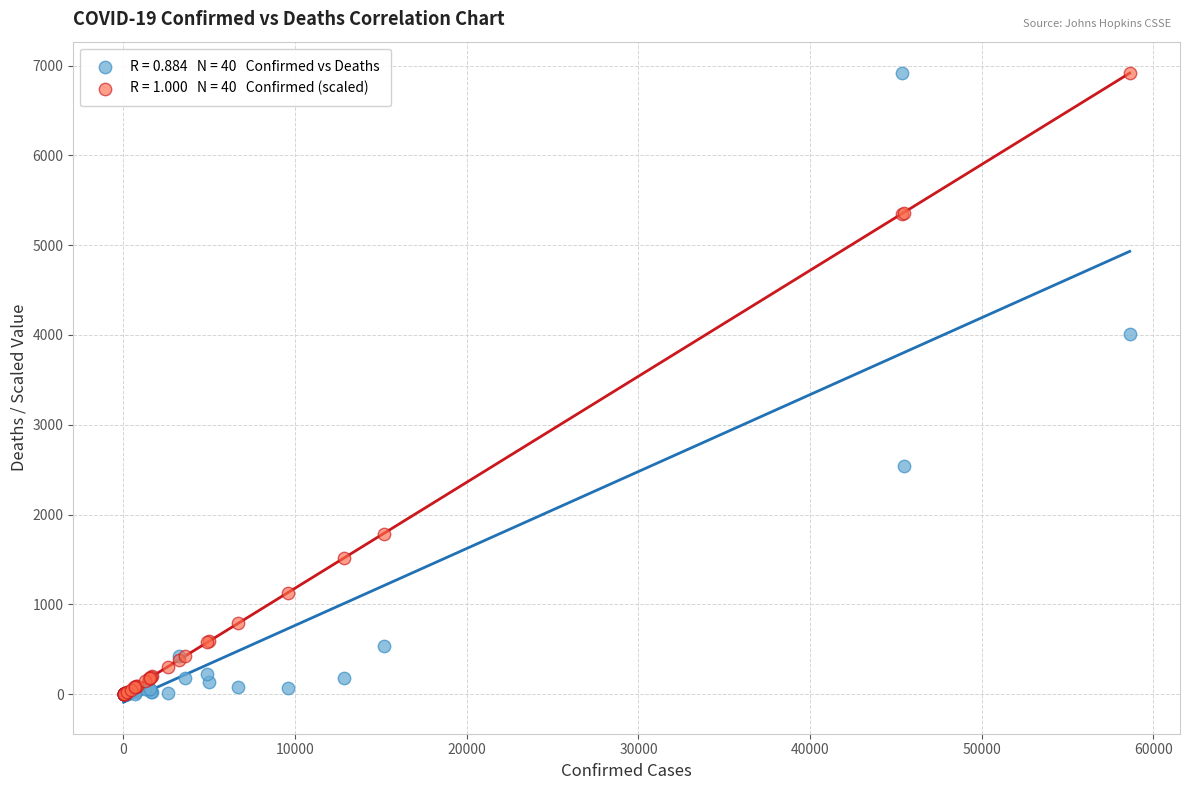

Across all series, what Y value is closest to 3458?

4016.0